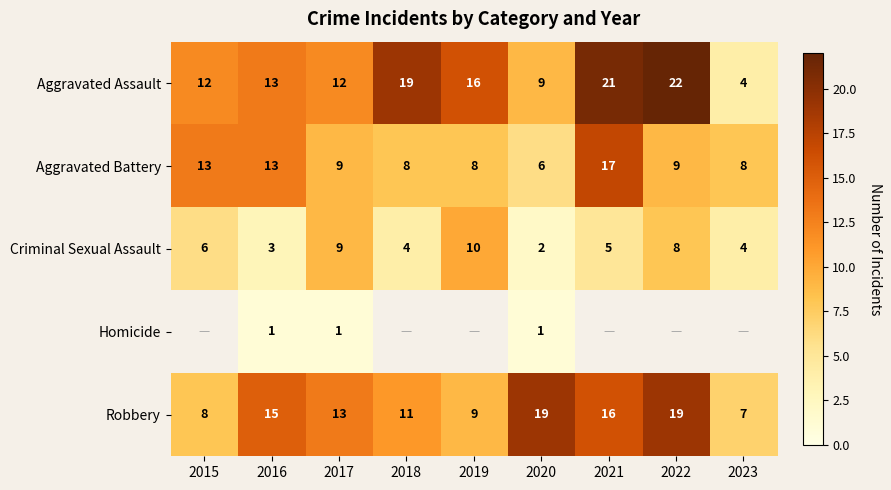

The value of Aggravated Battery at 2019 is 8. True or false?

True